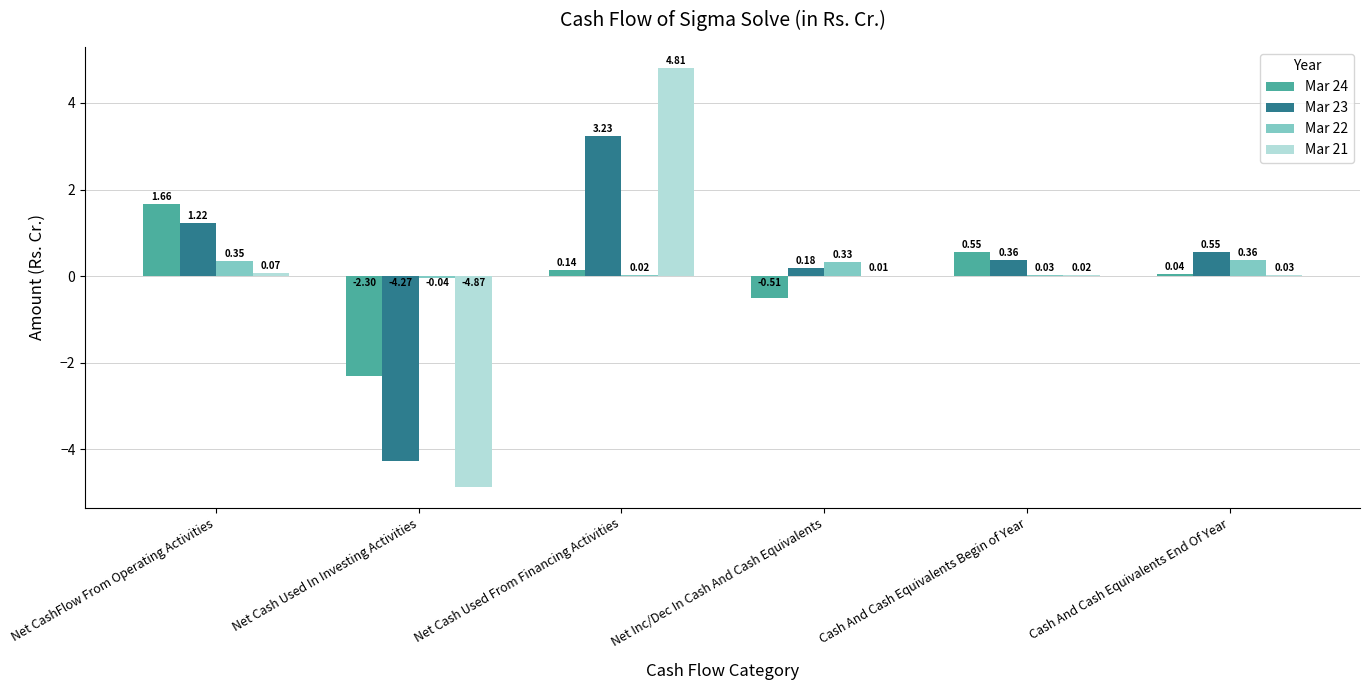

What is the total value across all series at Cash And Cash Equivalents End Of Year?

1.0